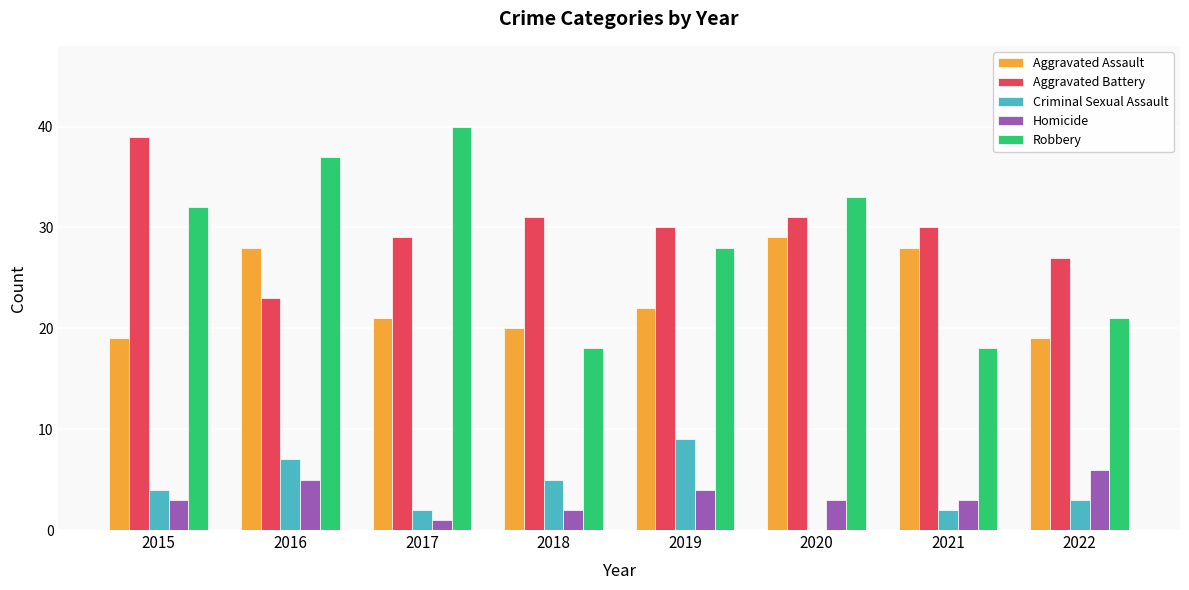

The Homicide series shows 5 at 2020. True or false?

False